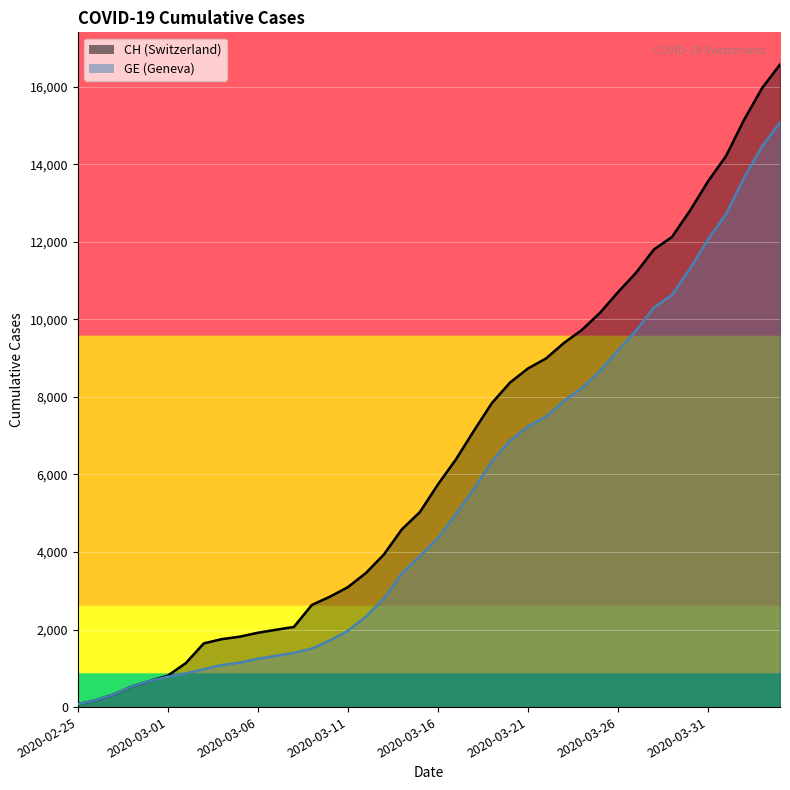

Reading right to left, extract all data points from this chart.

CH: 2020-04-04=16574	2020-04-03=15961	2020-04-02=15144	2020-04-01=14211	2020-03-31=13558	2020-03-30=12804	2020-03-29=12126	2020-03-28=11804	2020-03-27=11201	2020-03-26=10700	2020-03-25=10168	2020-03-24=9729	2020-03-23=9392	2020-03-22=8990	2020-03-21=8733	2020-03-20=8368	2020-03-19=7842	2020-03-18=7128	2020-03-17=6388	2020-03-16=5741	2020-03-15=5030	2020-03-14=4586	2020-03-13=3936	2020-03-12=3458	2020-03-11=3093	2020-03-10=2847	2020-03-09=2635	2020-03-08=2067	2020-03-07=1994	2020-03-06=1917	2020-03-05=1817	2020-03-04=1753	2020-03-03=1644	2020-03-02=1135	2020-03-01=812	2020-02-29=673	2020-02-28=533	2020-02-27=326	2020-02-26=178	2020-02-25=72
GE: 2020-04-04=15077	2020-04-03=14464	2020-04-02=13647	2020-04-01=12714	2020-03-31=12061	2020-03-30=11307	2020-03-29=10629	2020-03-28=10307	2020-03-27=9704	2020-03-26=9203	2020-03-25=8671	2020-03-24=8232	2020-03-23=7895	2020-03-22=7493	2020-03-21=7236	2020-03-20=6871	2020-03-19=6345	2020-03-18=5631	2020-03-17=4976	2020-03-16=4359	2020-03-15=3894	2020-03-14=3450	2020-03-13=2800	2020-03-12=2332	2020-03-11=1967	2020-03-10=1721	2020-03-09=1509	2020-03-08=1396	2020-03-07=1323	2020-03-06=1246	2020-03-05=1149	2020-03-04=1085	2020-03-03=978	2020-03-02=870	2020-03-01=782	2020-02-29=673	2020-02-28=533	2020-02-27=326	2020-02-26=178	2020-02-25=72